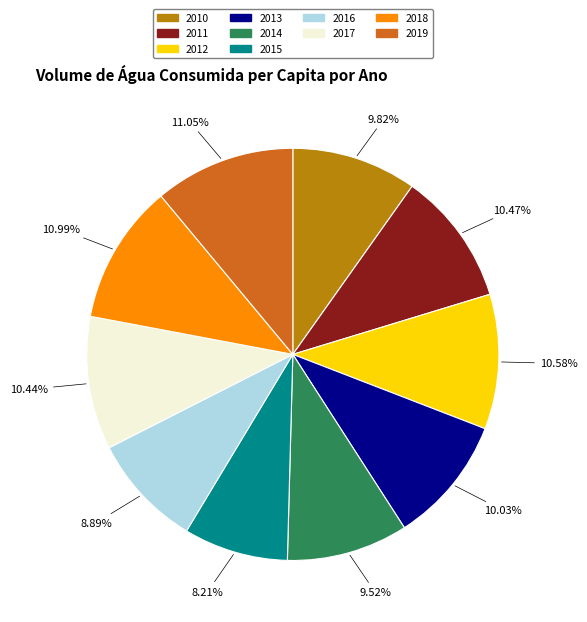

Is there a majority slice in this chart?

No